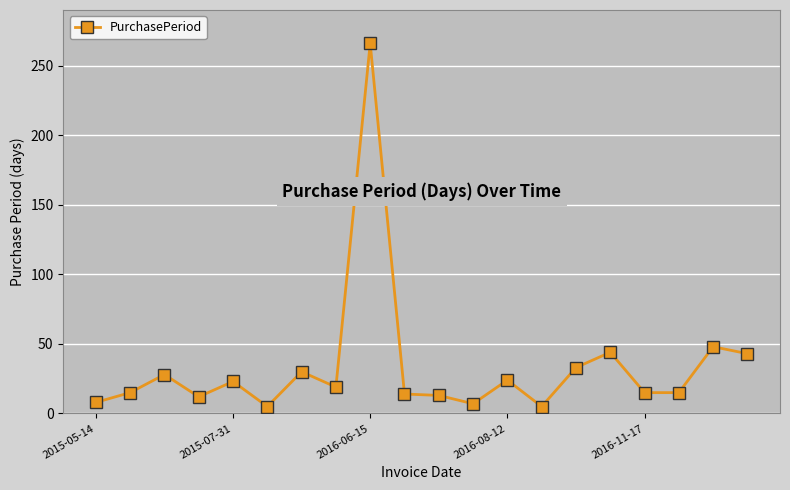

What is the greatest value displayed?

266